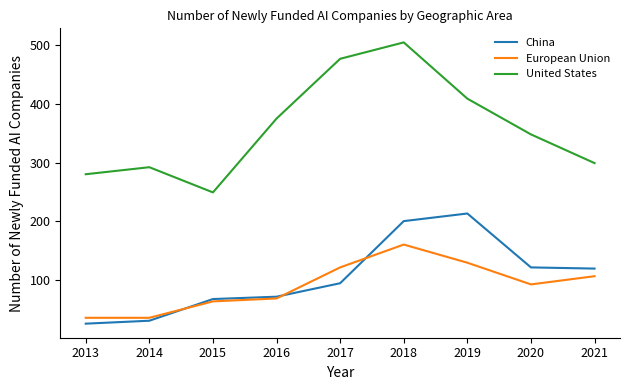

Which series has the largest range (max minus min)?

United States